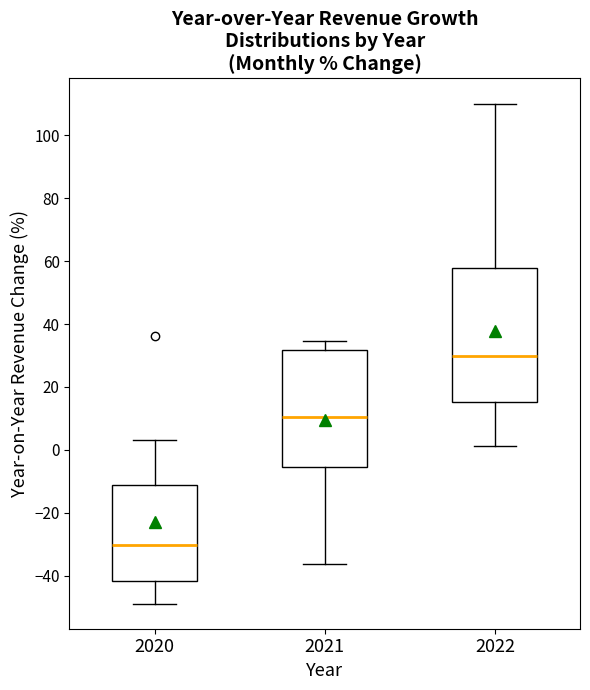

Reading left to right, read every box against the y-axis: the position of its median line, the range the box covers, and the ends of its whiskers. The values are not printed on the chart, so give them approximately, as read against the axis.

2020: median -30, box -42 to -12, whiskers -48 to 4
2021: median 10, box -6 to 32, whiskers -36 to 34
2022: median 30, box 16 to 58, whiskers 2 to 110